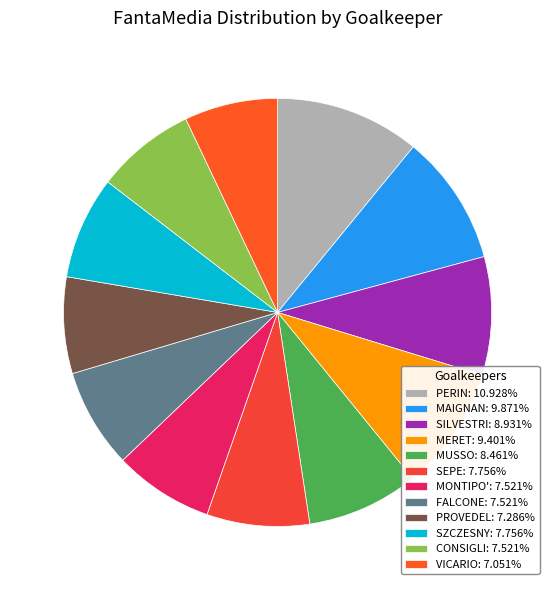

Between PERIN and VICARIO, which is larger?

PERIN